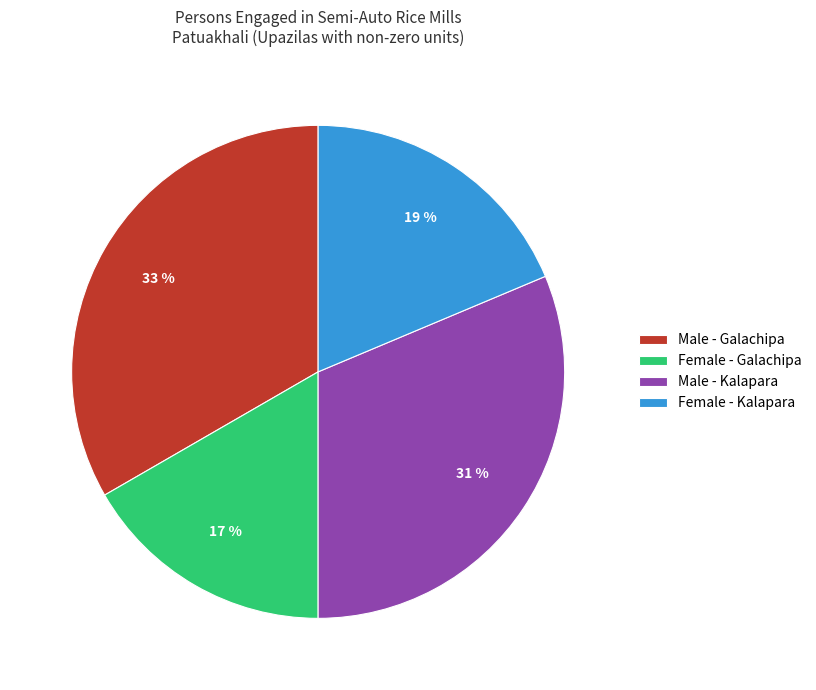

Is there a majority slice in this chart?

No